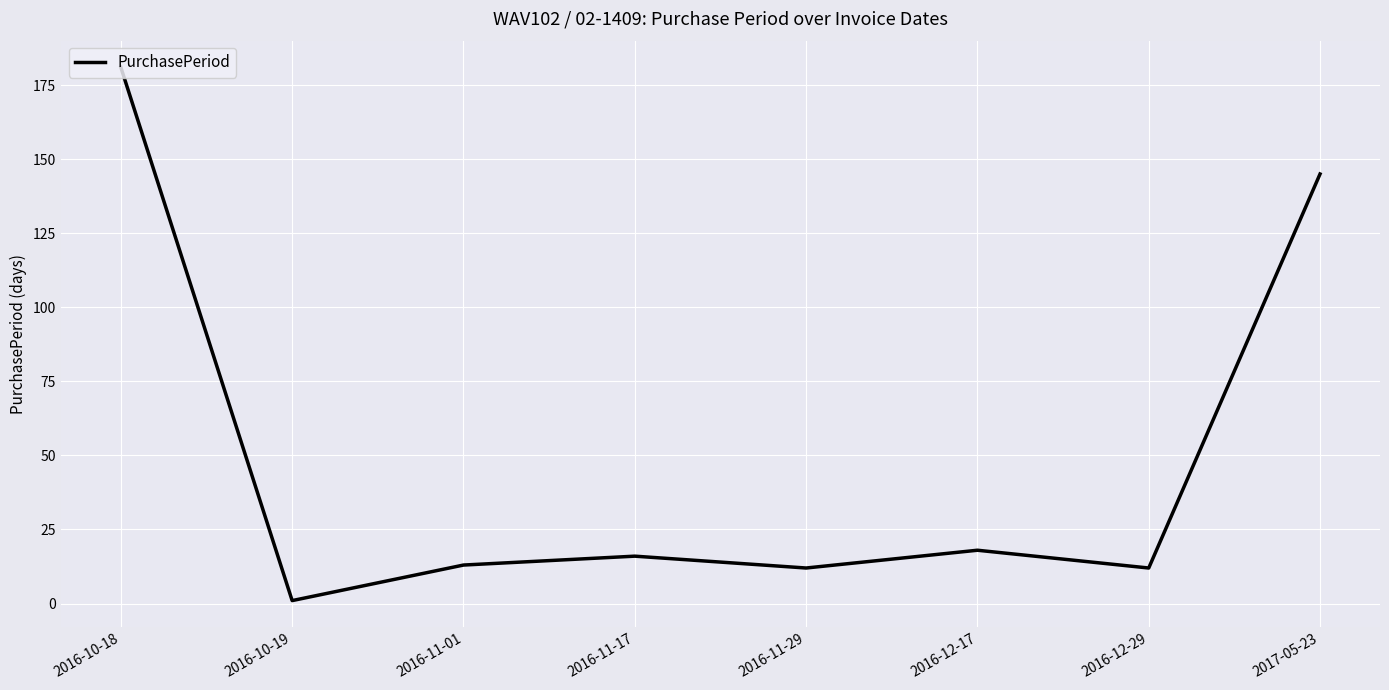

How many lines are shown in the chart?

1